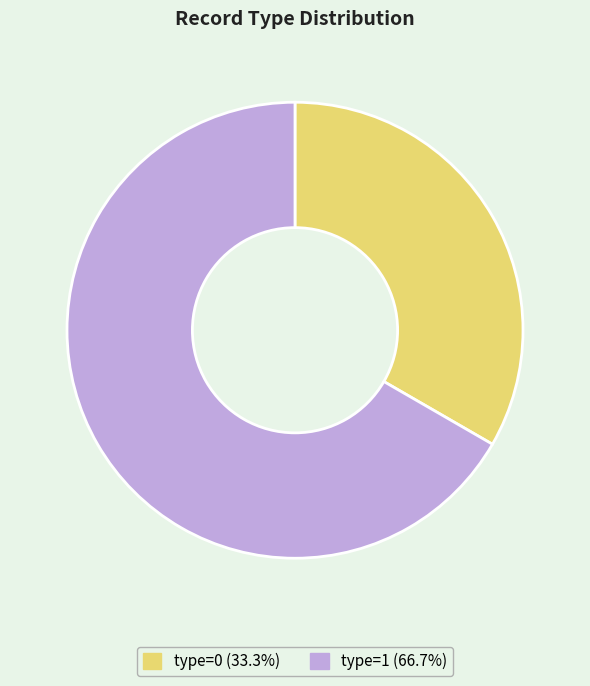

Is there a majority slice in this chart?

Yes